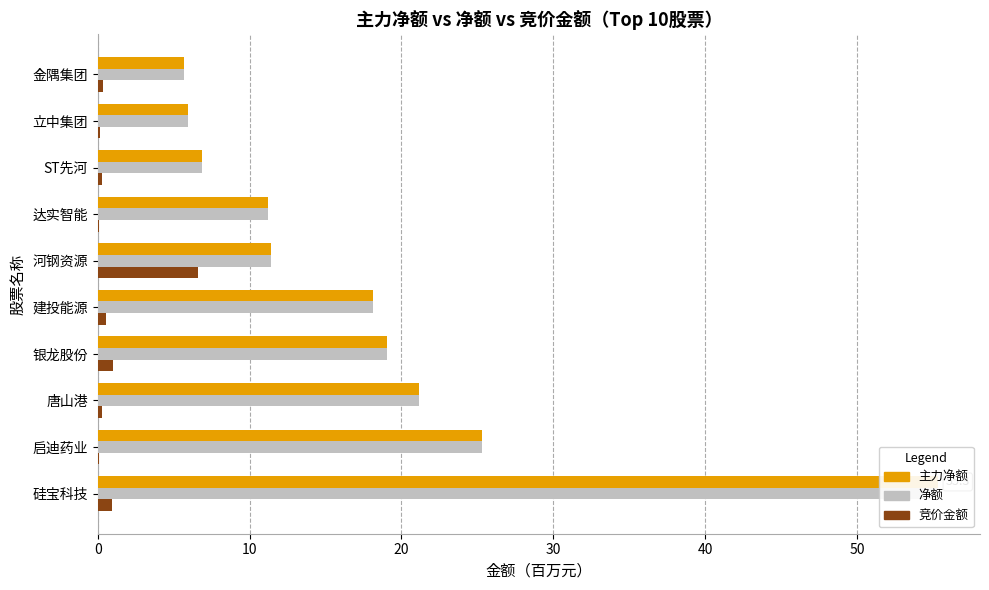

What is the difference between the maximum and minimum values in the 净额 series?

49.7